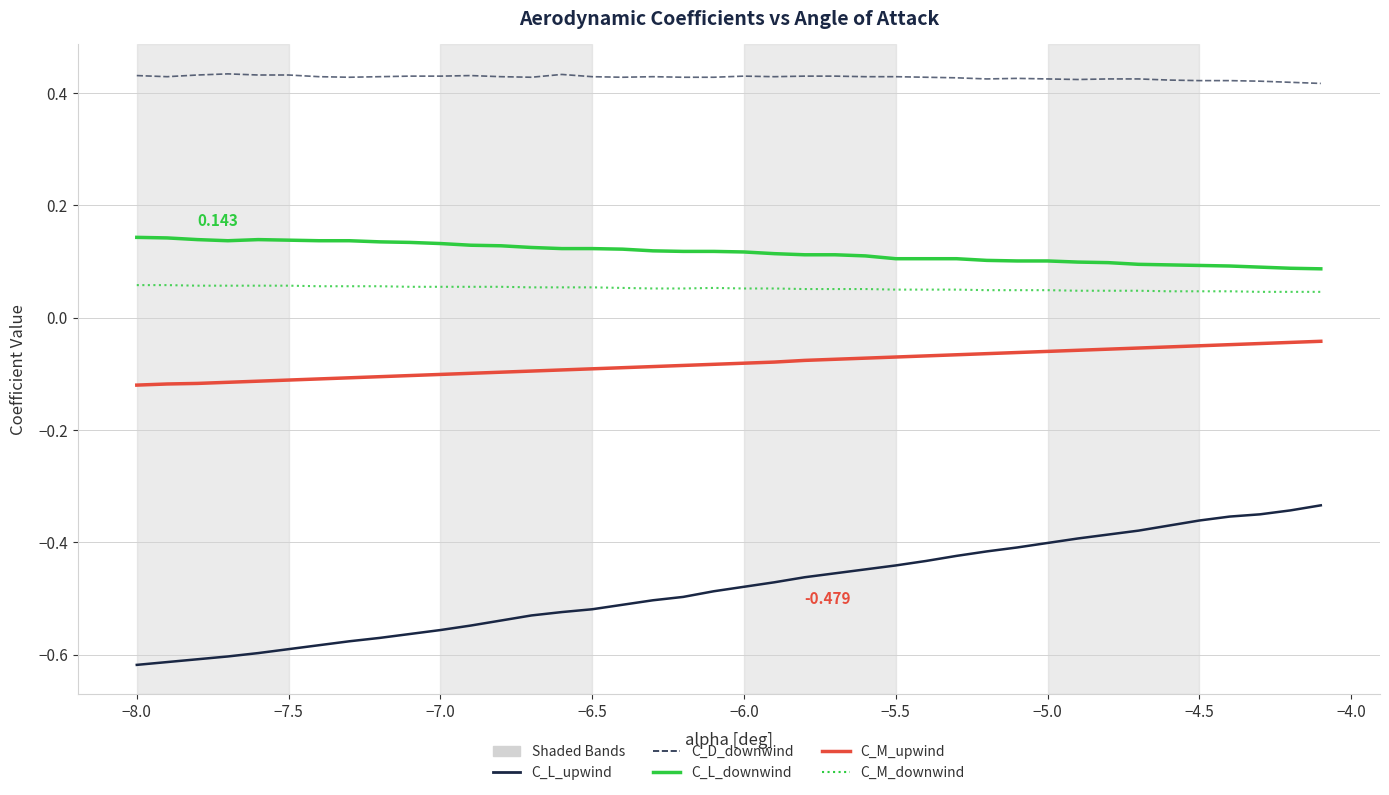

Which series has the largest range (max minus min)?

C_L_upwind